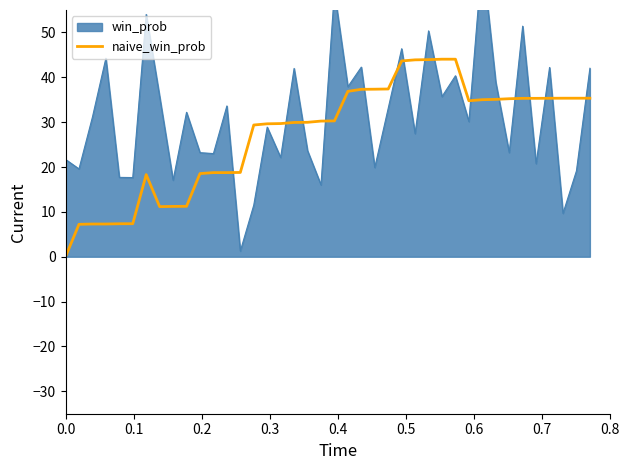

What is the highest value of the naive_win_prob series?

44.0